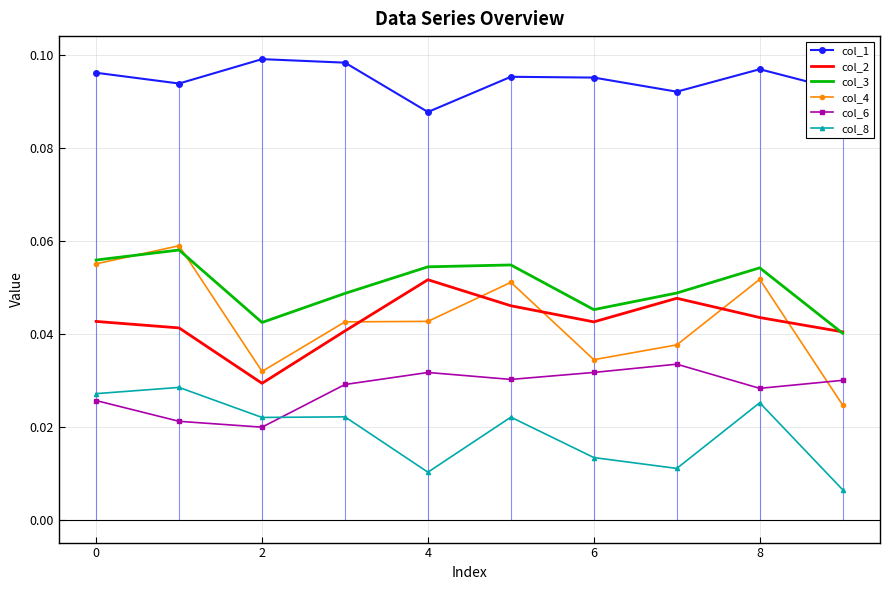

What are all the series names shown in the legend?

col_1, col_2, col_3, col_4, col_6, col_8